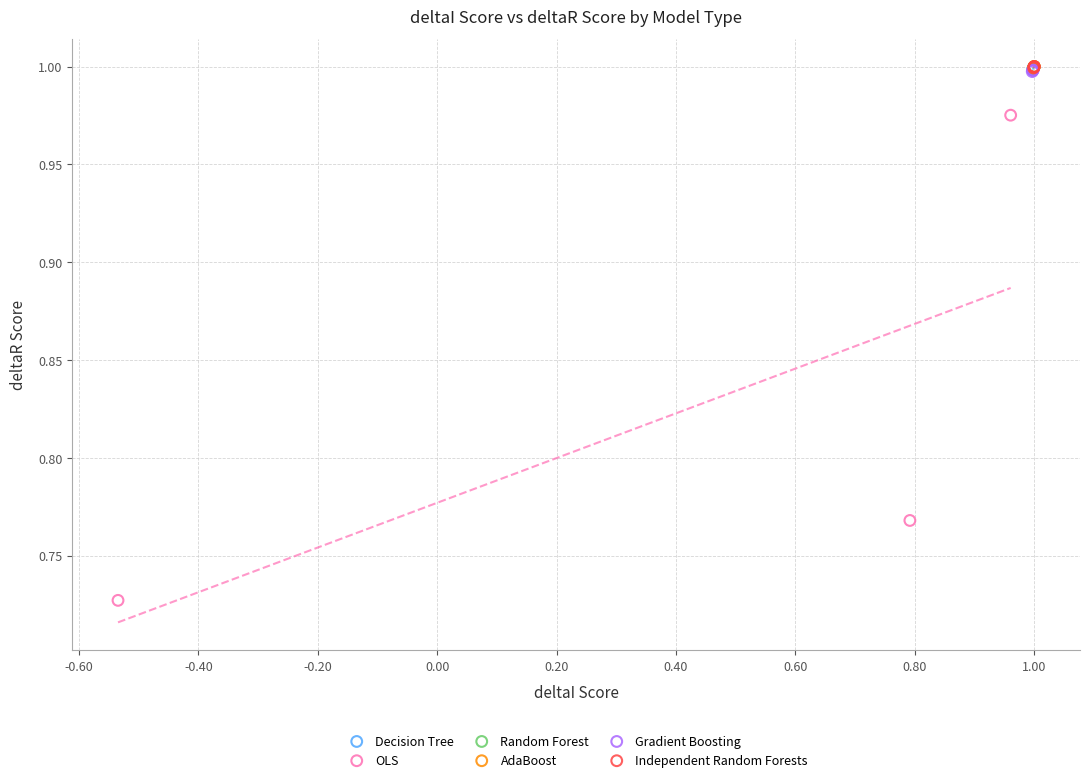

Which series contains the lowest Y value?

OLS